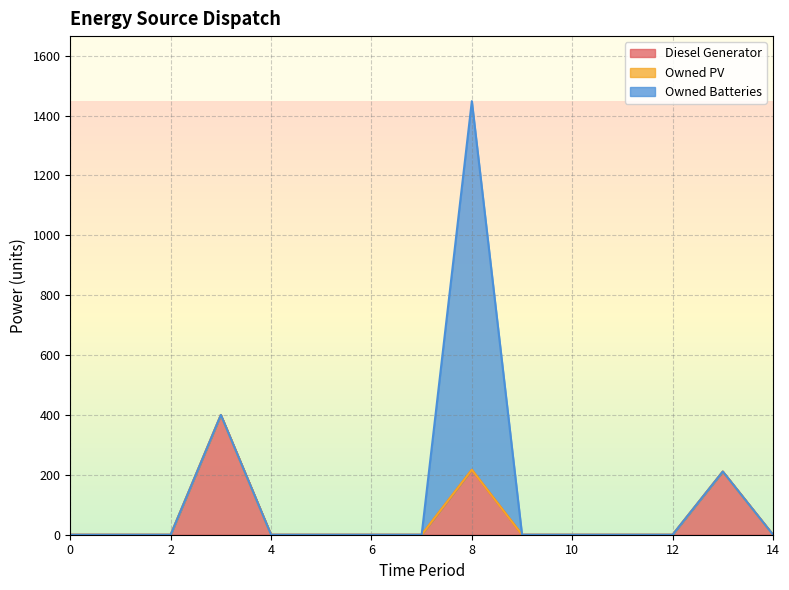

Where is the first local maximum for Owned Batteries?

8